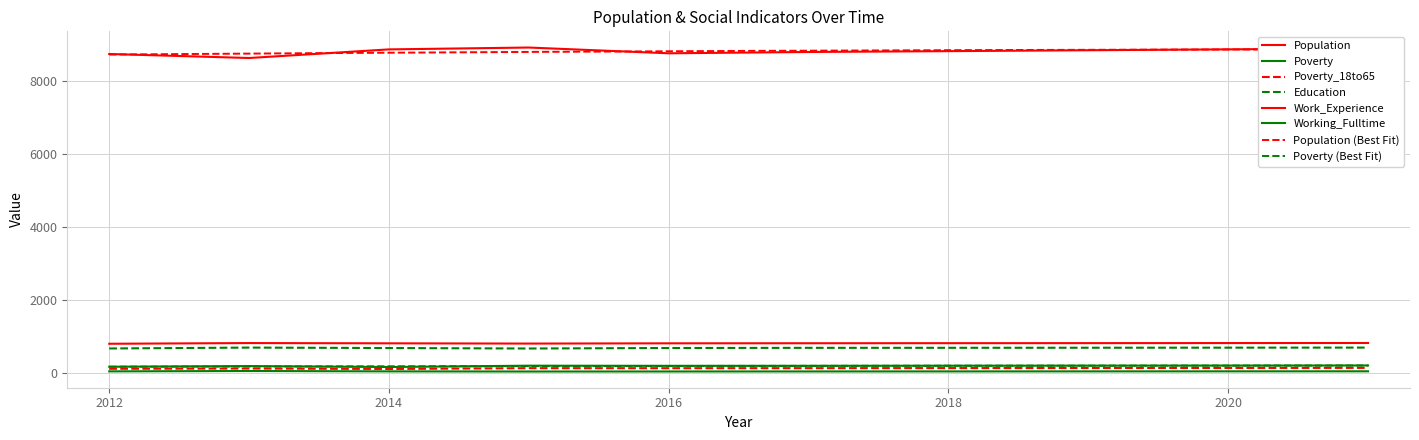

Where is the first local maximum for Work_Experience?

2013